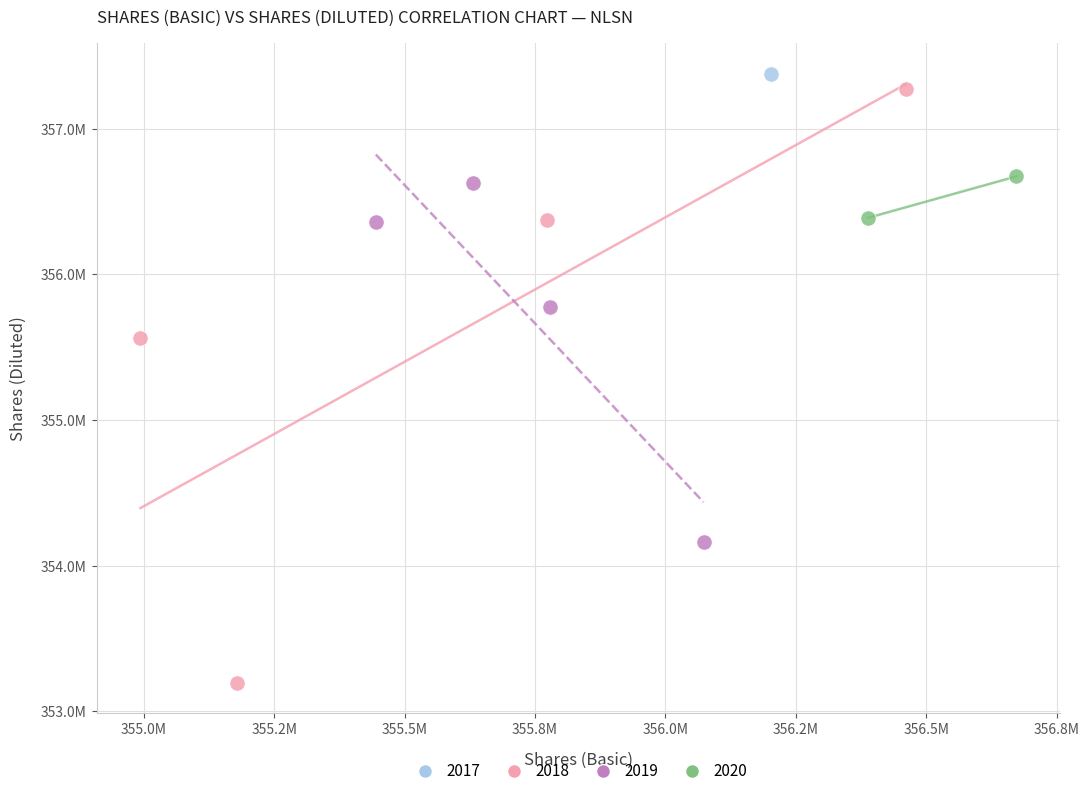

What are all the series names shown in the legend?

2017, 2018, 2019, 2020